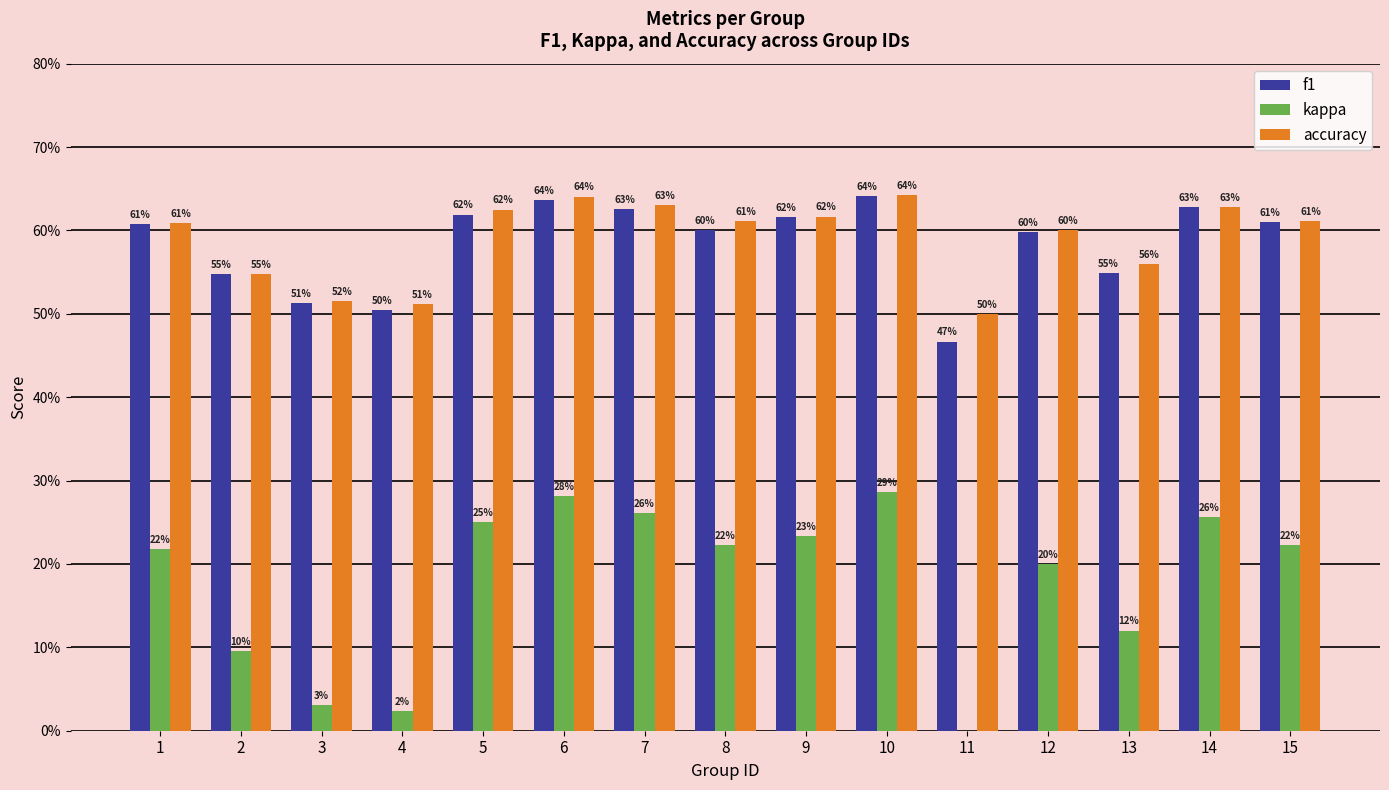

Which series has the largest range (max minus min)?

kappa